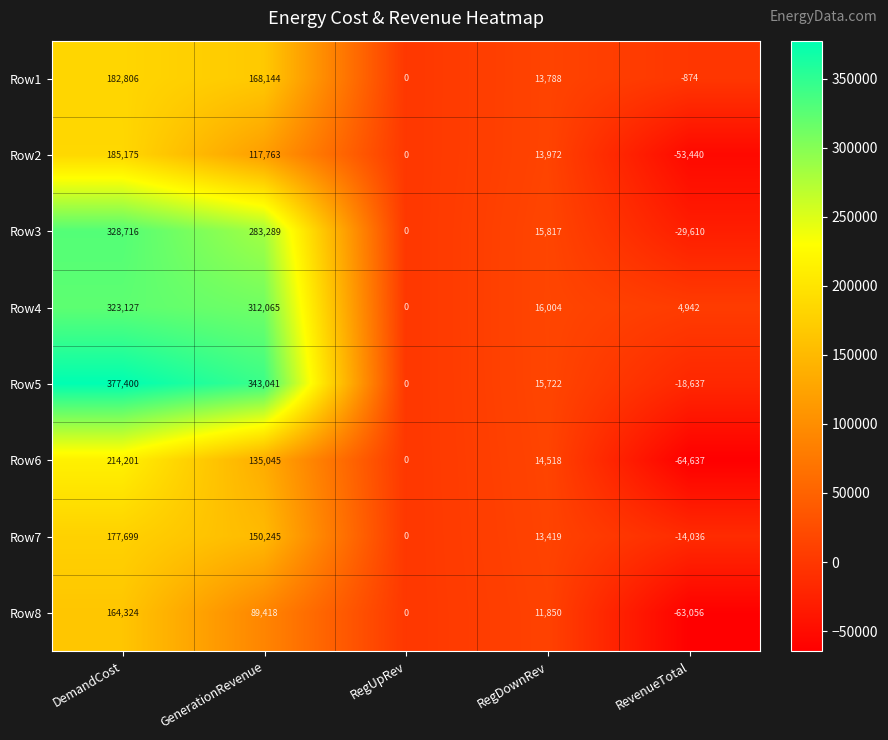

At which category is the sum across all series the highest?

DemandCost